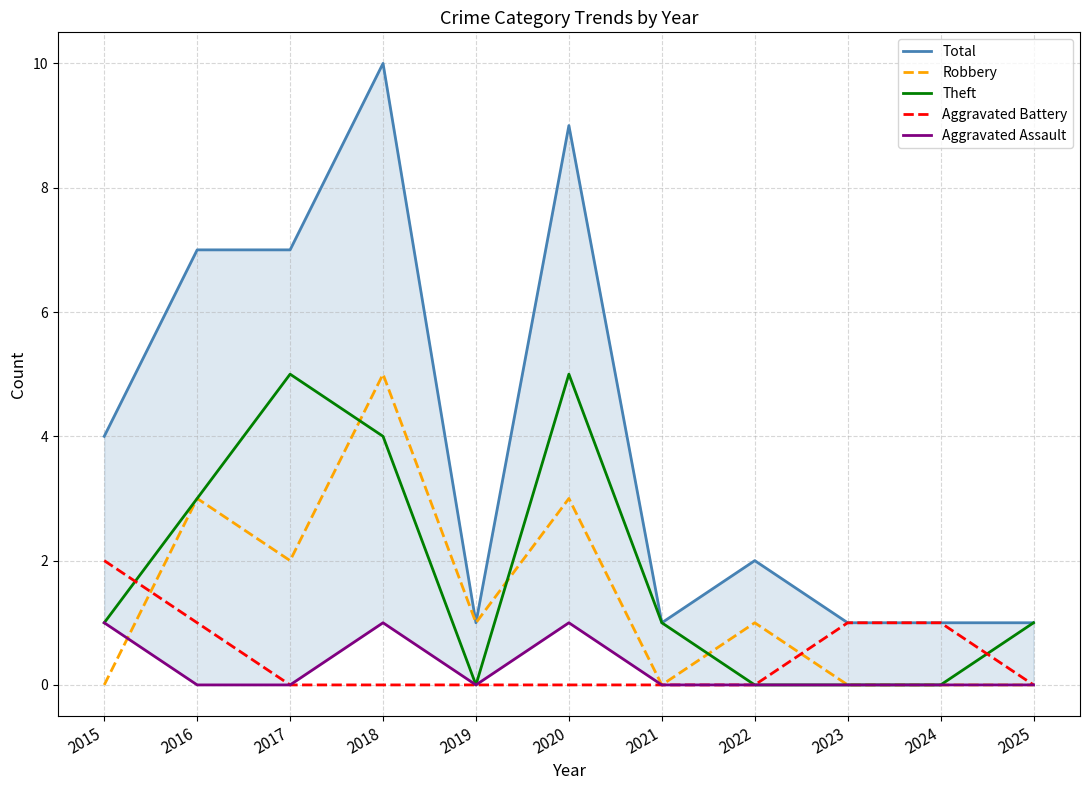

What is the sum of the Total values at 2020 and 2019?

10